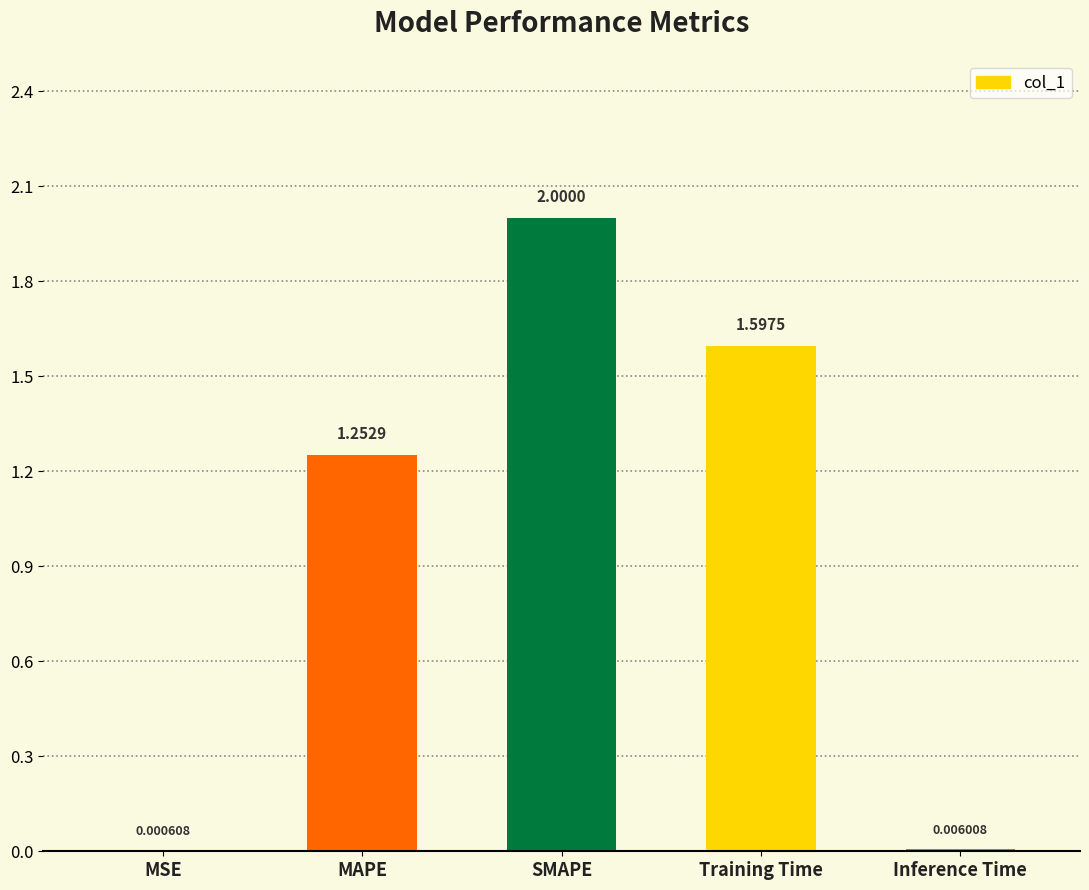

True or false: the data shows 1.1 at Training Time.

False